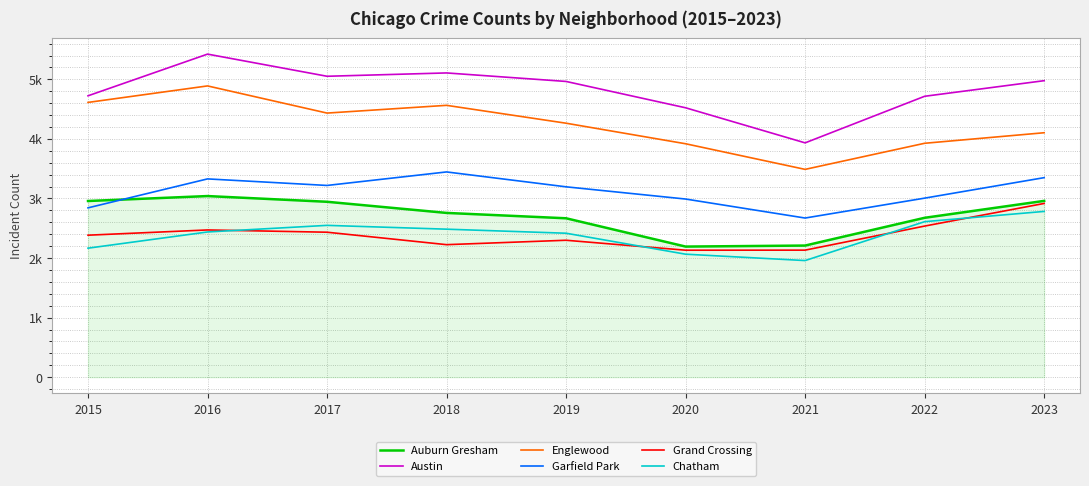

Rank the series at 2017 from lowest to highest value.

Grand Crossing, Chatham, Auburn Gresham, Garfield Park, Englewood, Austin